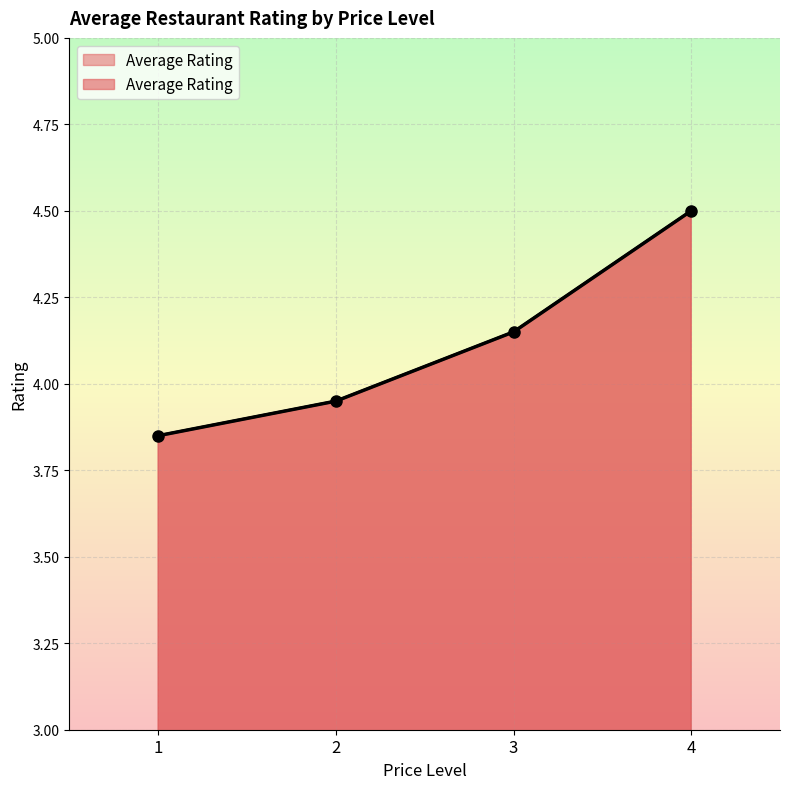

Reading left to right, list all the values displayed in this chart.

1=3.9	2=4.0	3=4.2	4=4.5